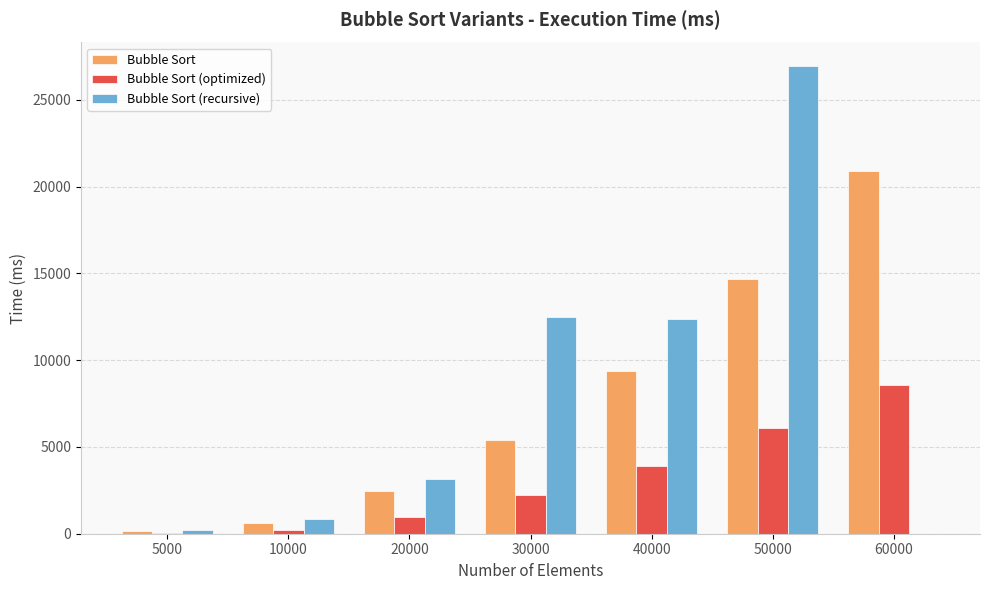

What is the maximum value for Bubble Sort (recursive)?

26958